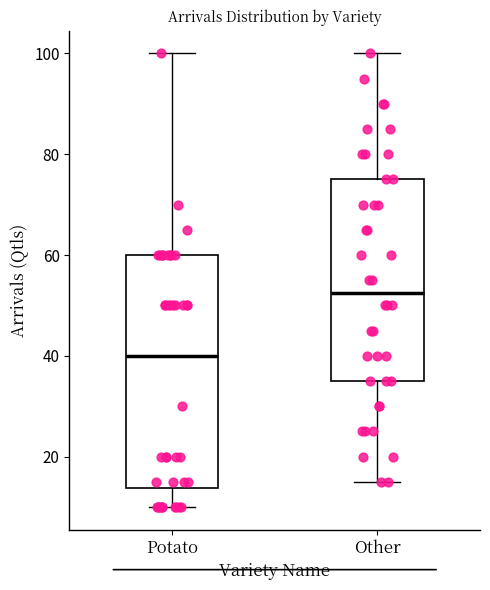

Which box has the highest median line?

Other